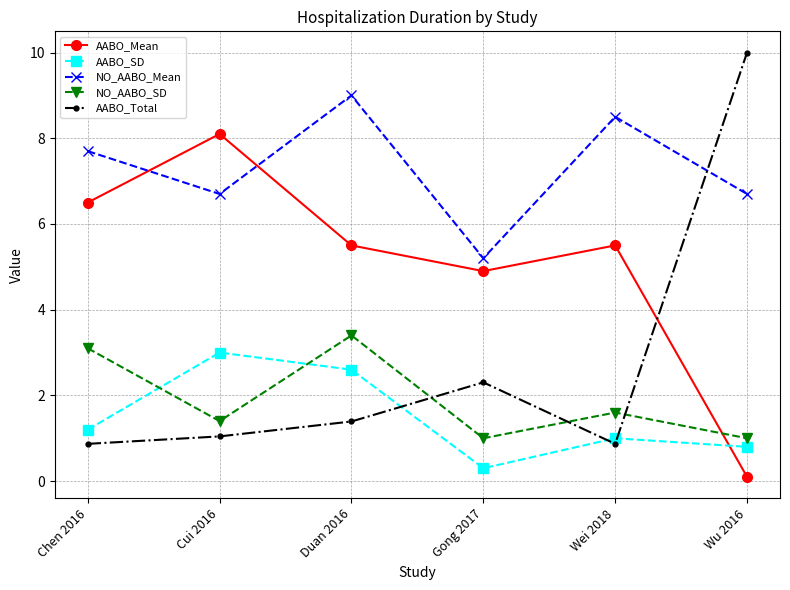

How many interior local peaks does the NO_AABO_SD series have?

2